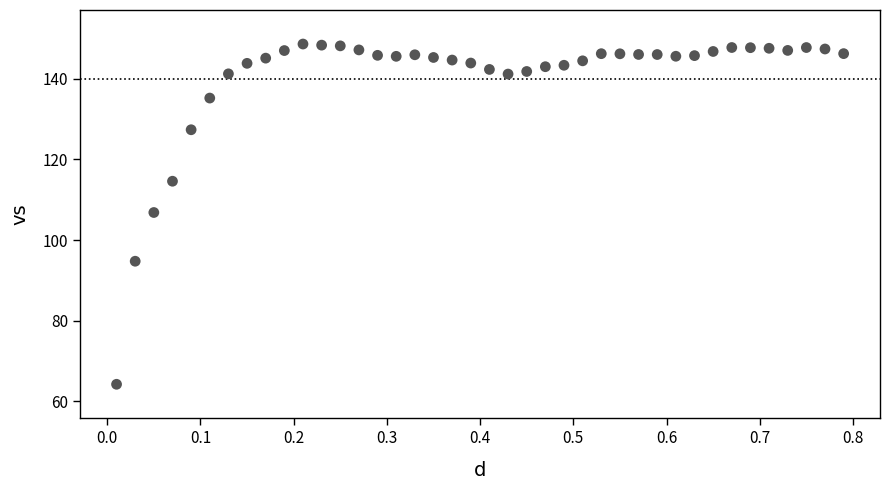

What is the range of X values (max minus min)?

0.8